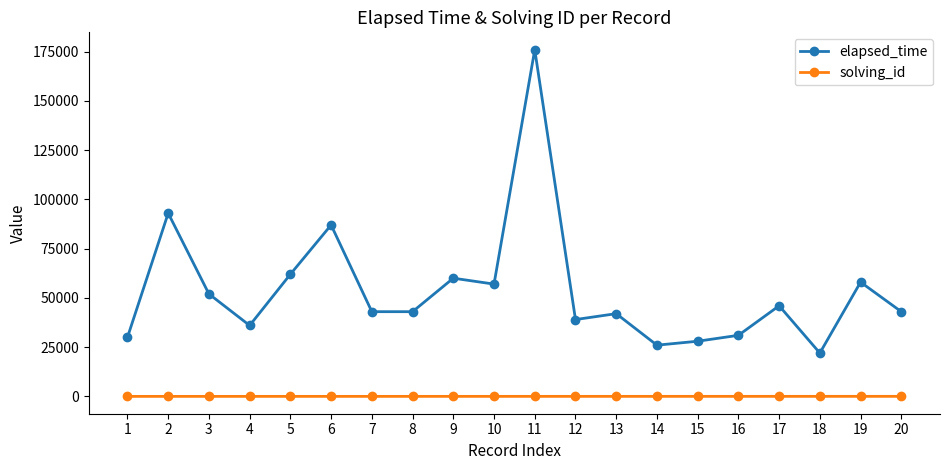

How many lines are shown in the chart?

2